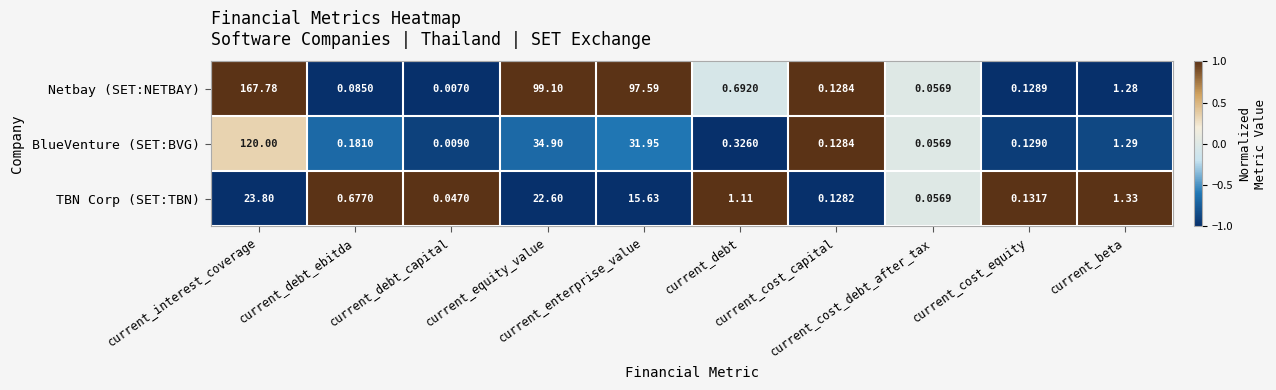

Which series changed the most between current_cost_debt_after_tax and current_beta?

TBN Corp (SET:TBN)